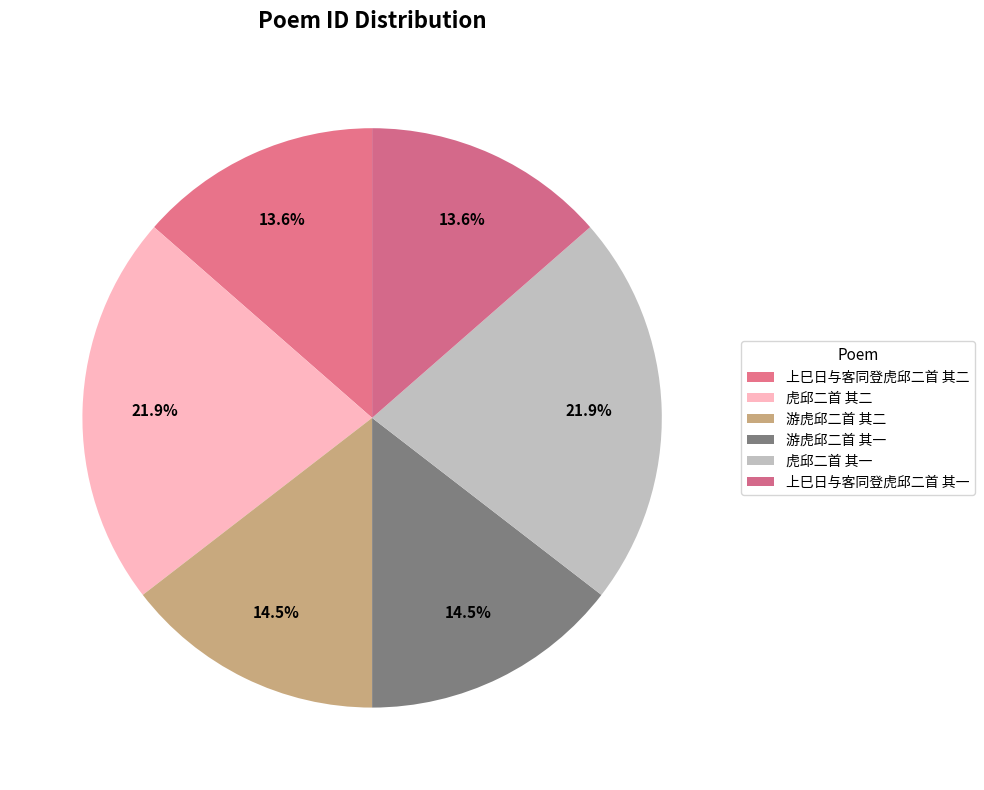

What percentage do 上巳日与客同登虎邱二首 其一 and 游虎邱二首 其一 together represent?

28.1%